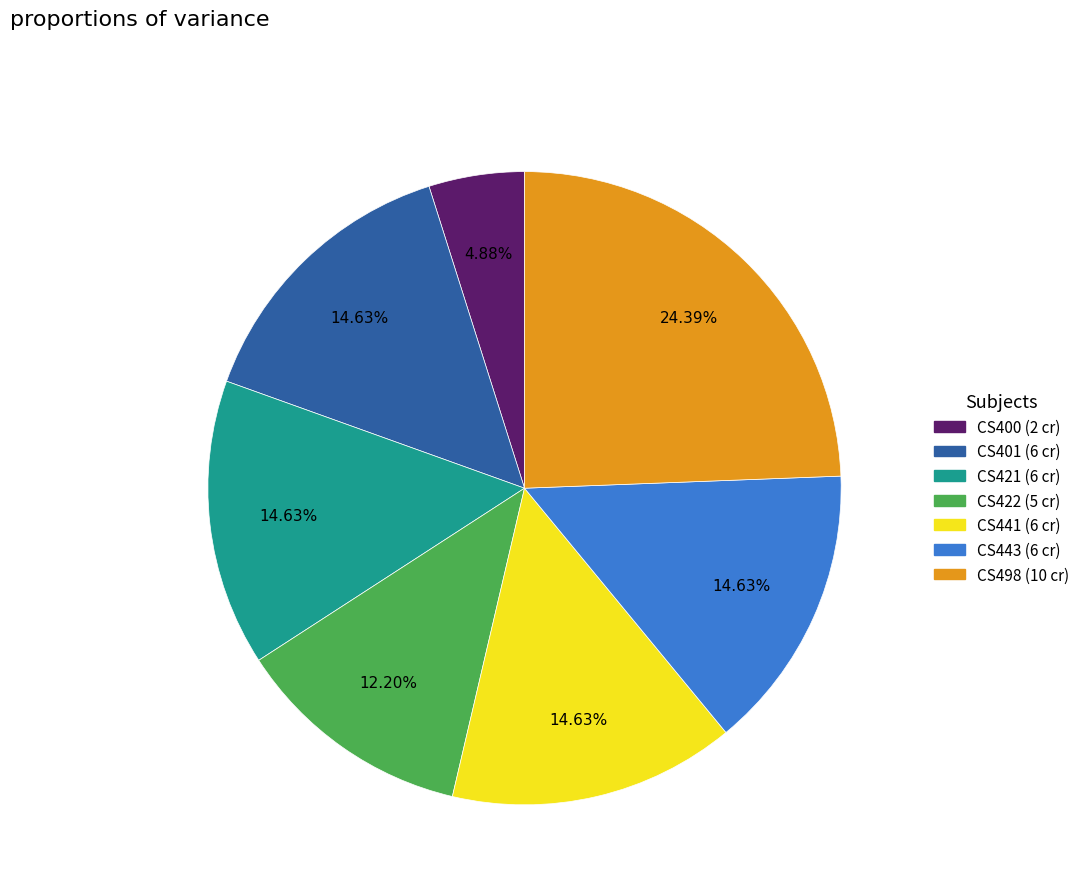

Is there any slice that represents more than half of the pie?

No